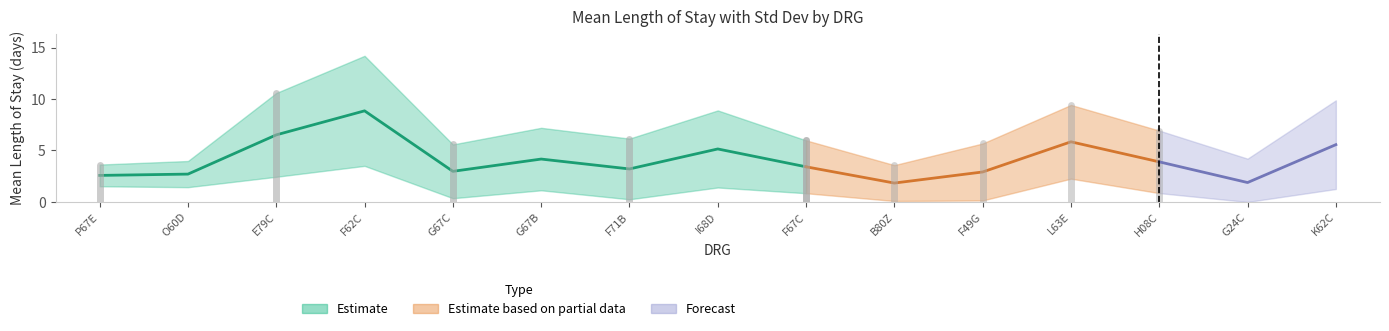

Is it true that Prozent equals 0.0 at L63E?

False